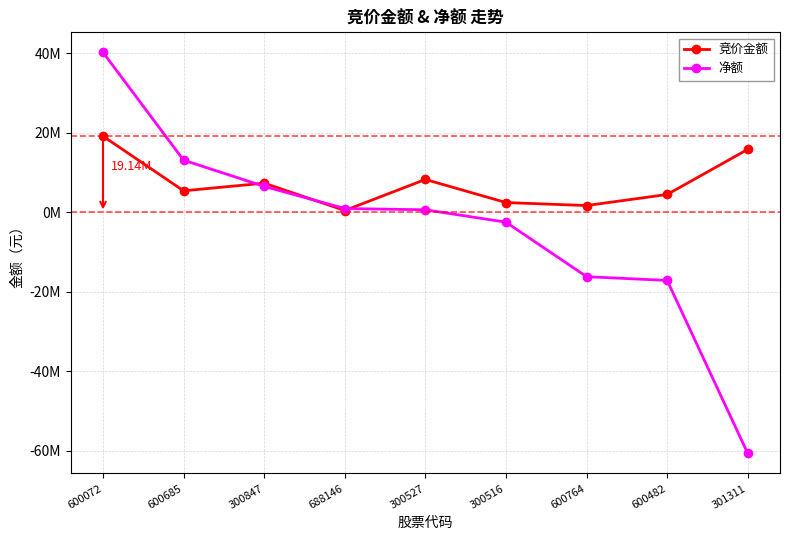

What is the value of the 竞价金额 point at the 5th from the left?

8259240